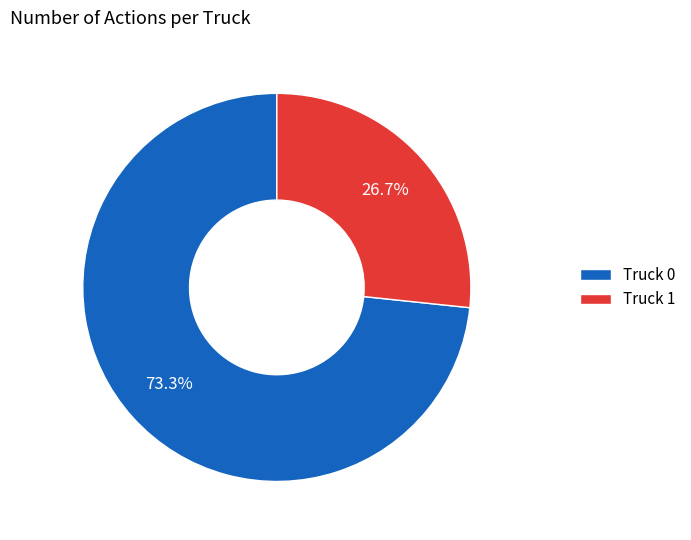

Which category accounts for the majority?

Truck 0